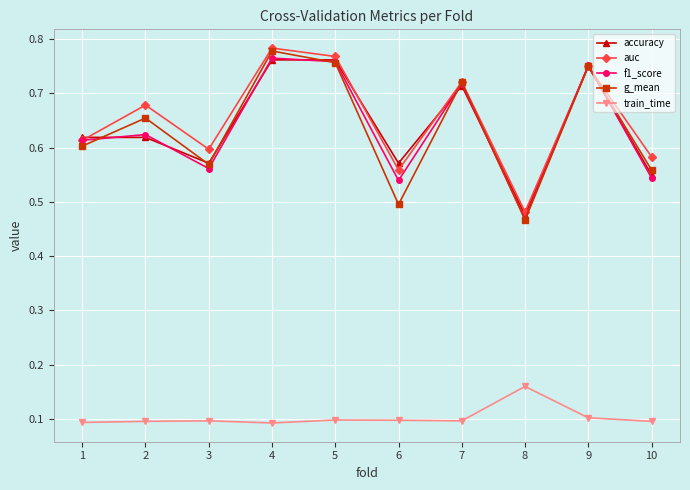

Read the train_time value at 5.

0.1